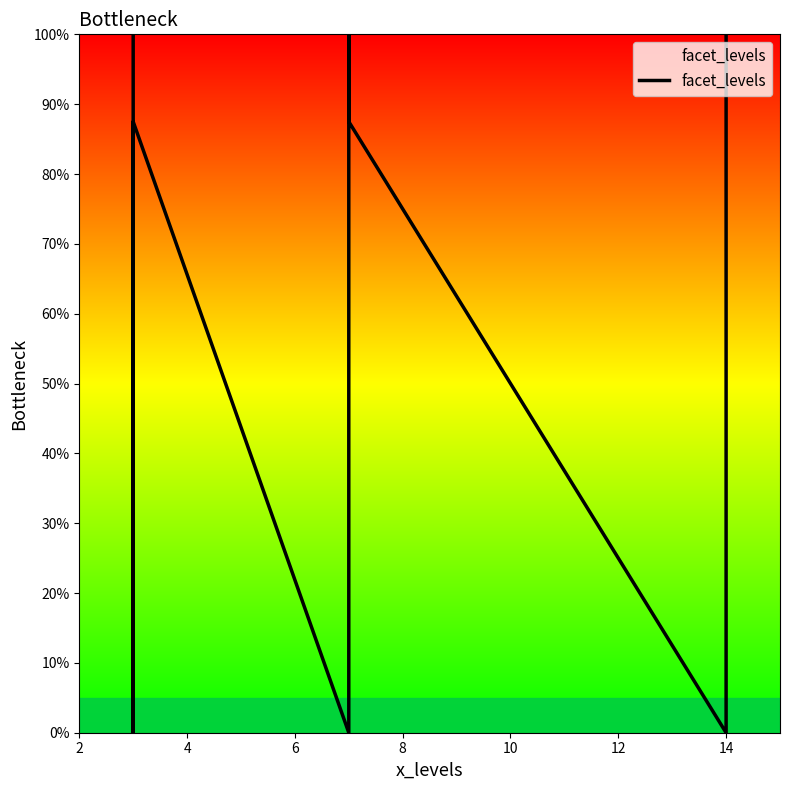

Is it true that the value at 12 is 31.8?

False